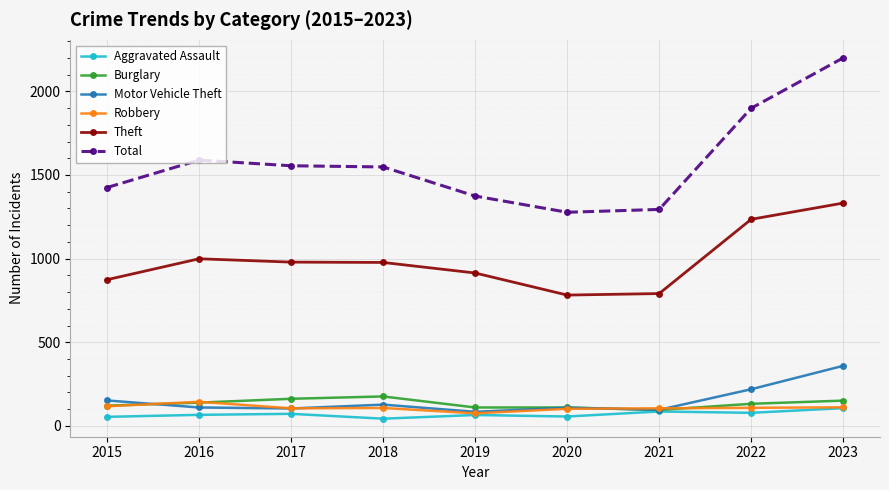

Between 2022 and 2023, which series saw the biggest shift?

Total